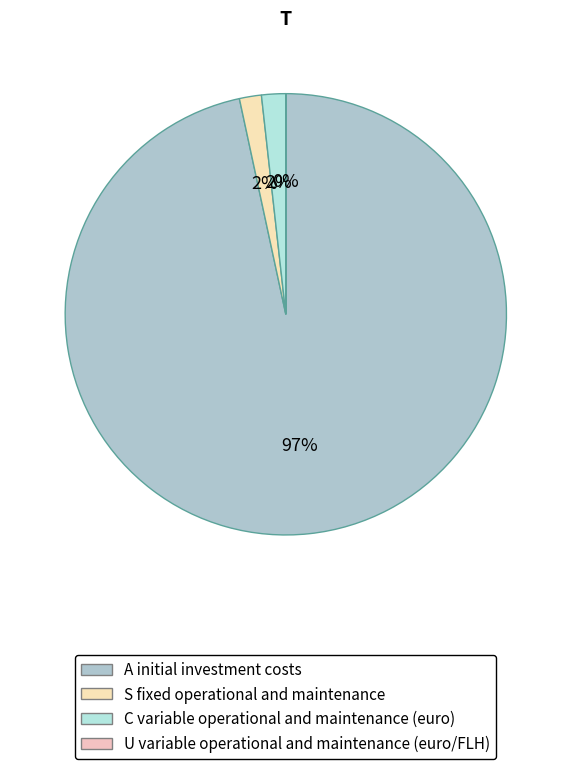

Which slice is the smallest?

Variable operational and maintenance costs (euro/FLH)